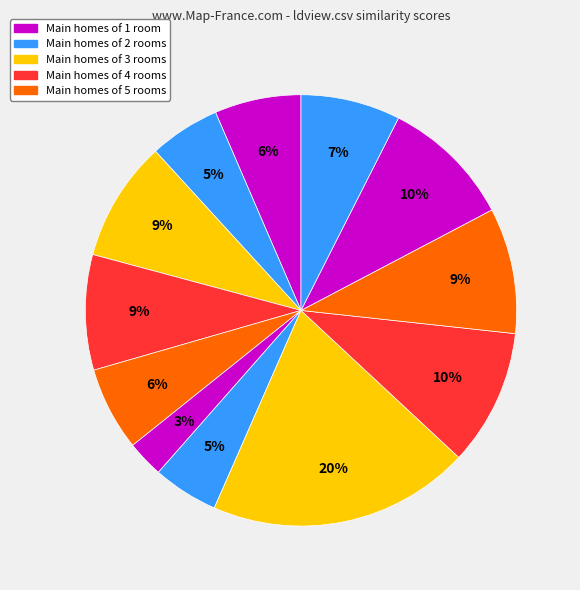

How many segments does this pie chart have?

12